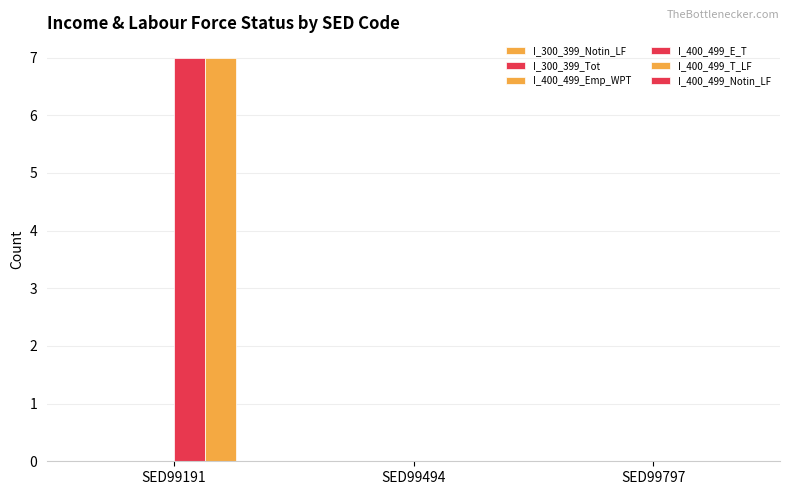

How many distinct data groups are displayed?

2